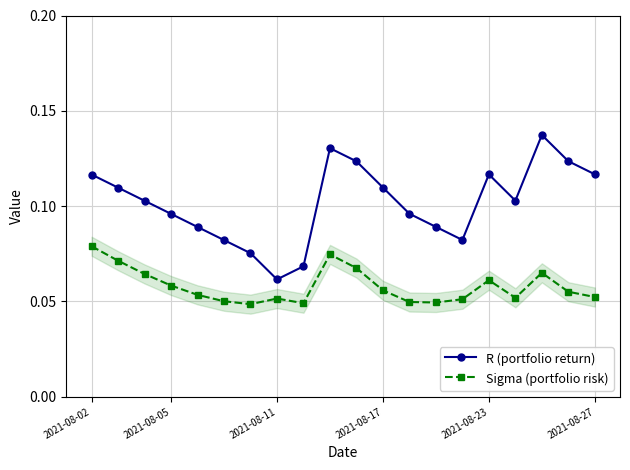

What is the sum of all Sigma (portfolio risk) values?

1.2